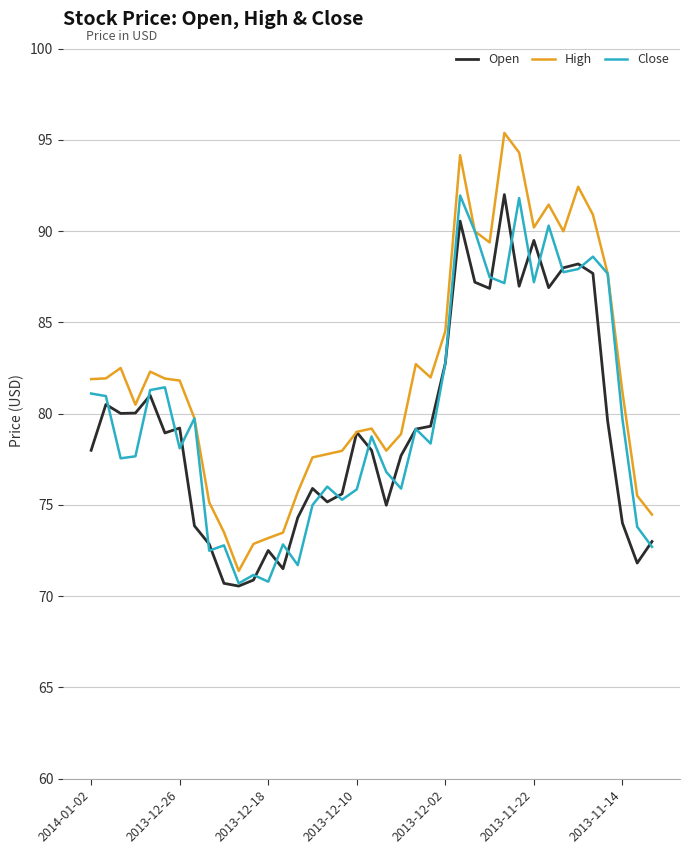

What are all the series names shown in the legend?

Open, High, Close